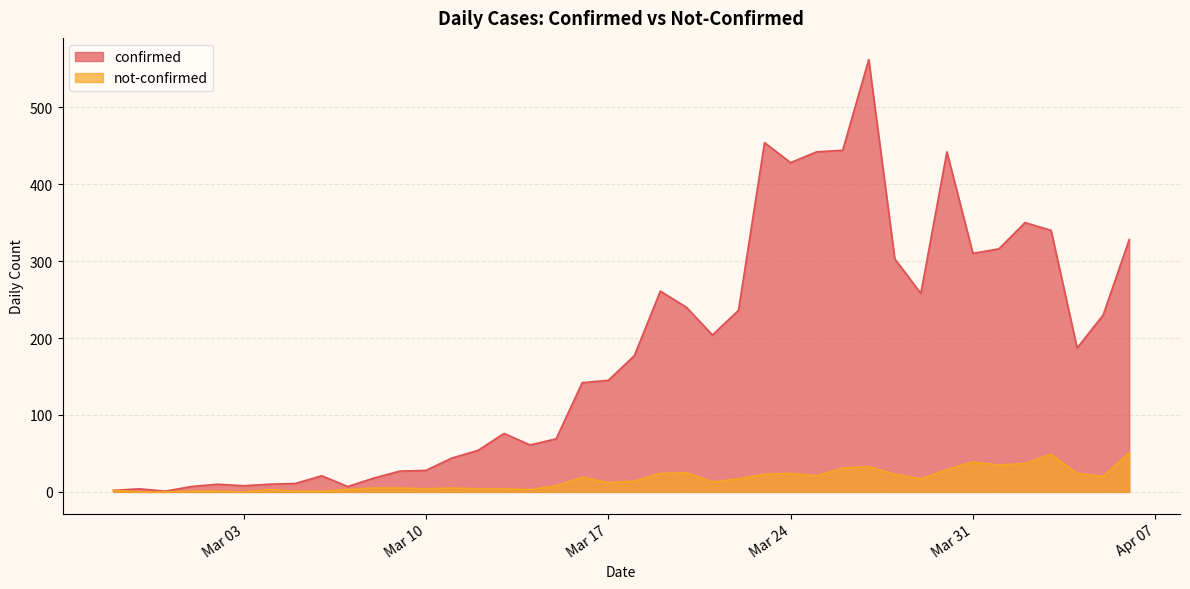

True or false: not-confirmed and confirmed intersect in this chart.

False